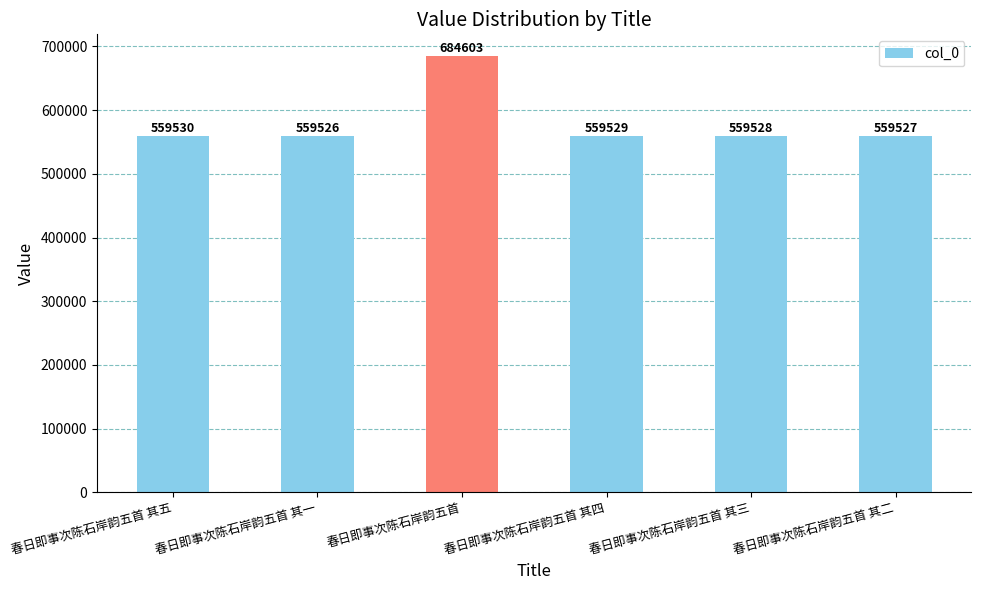

Reading right to left, transcribe all the data shown in this chart.

春日即事次陈石岸韵五首 其二=559527	春日即事次陈石岸韵五首 其三=559528	春日即事次陈石岸韵五首 其四=559529	春日即事次陈石岸韵五首=684603	春日即事次陈石岸韵五首 其一=559526	春日即事次陈石岸韵五首 其五=559530